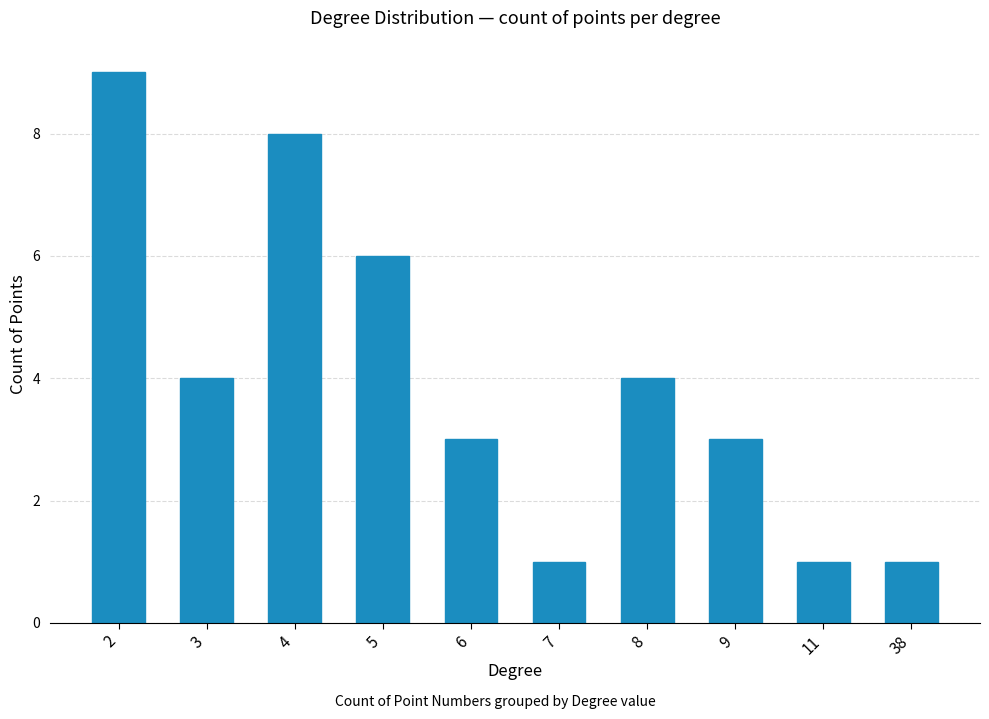

What is the value of the 7th bar from the left?

4